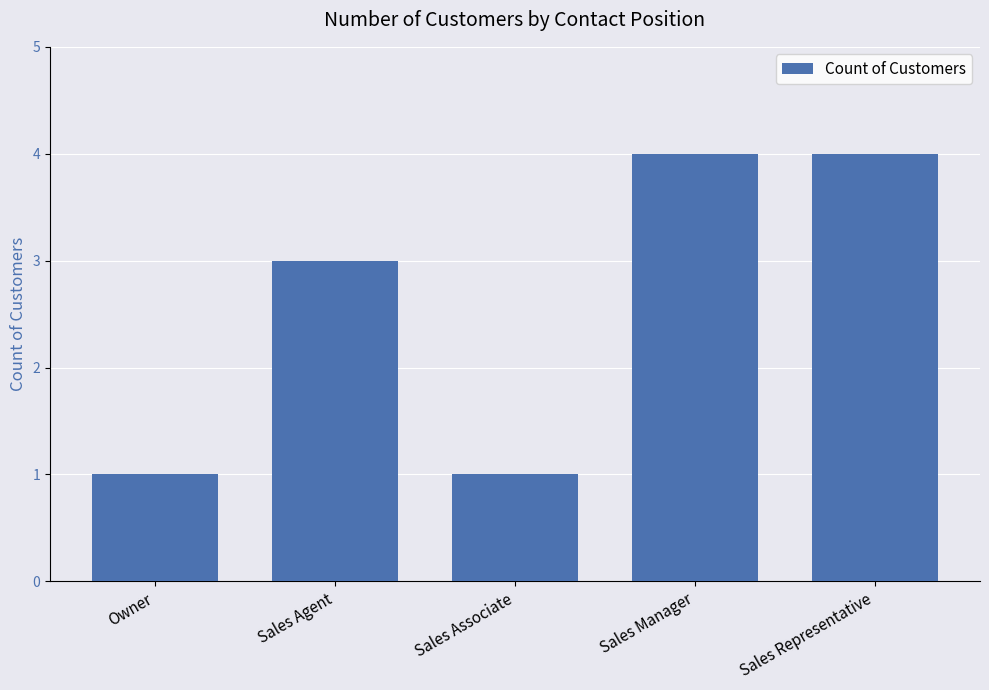

What is the maximum value shown in the chart?

4